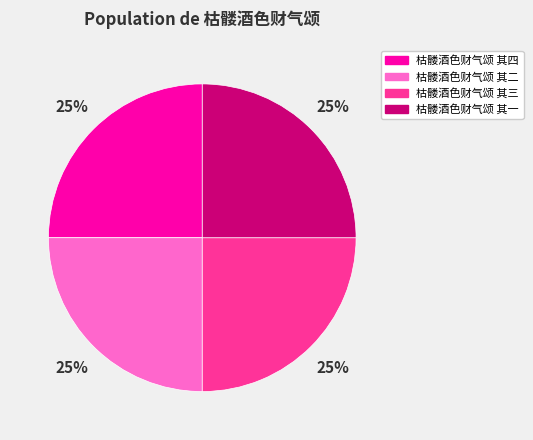

To the nearest percent, what is the average slice percentage?

25%